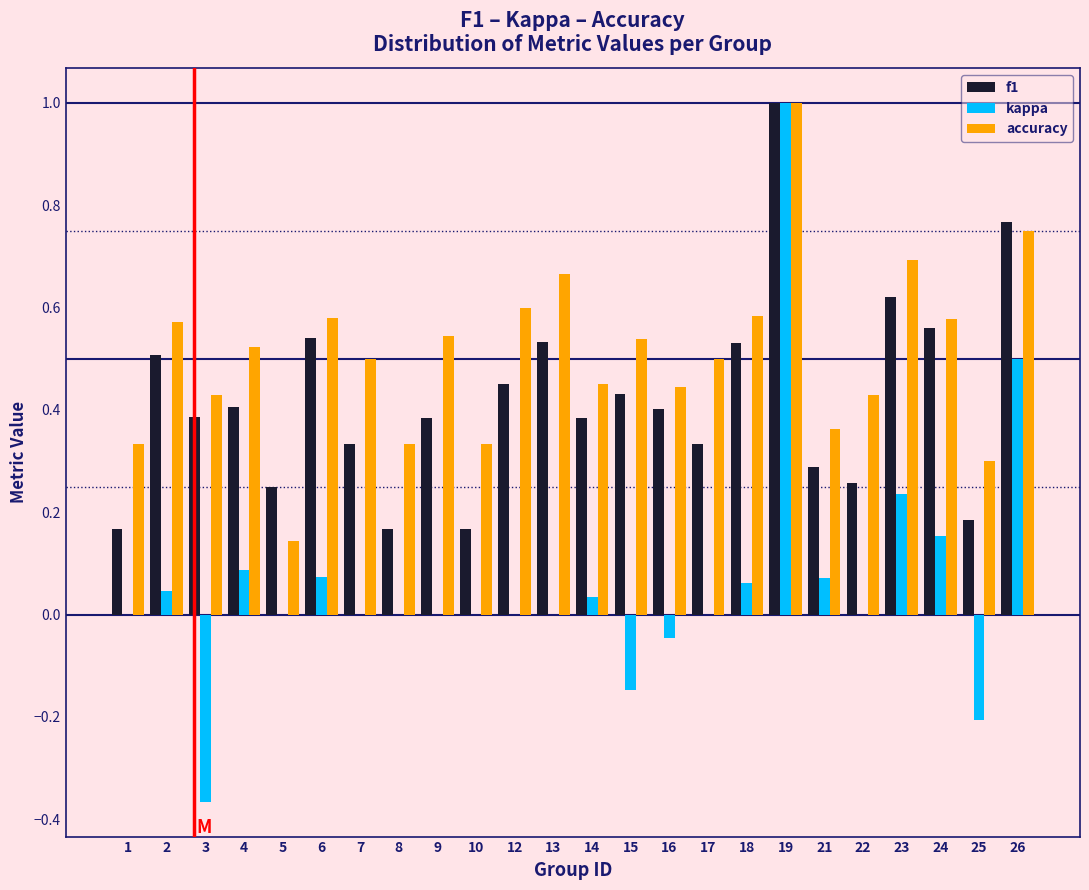

Which series has the largest total across all categories?

accuracy